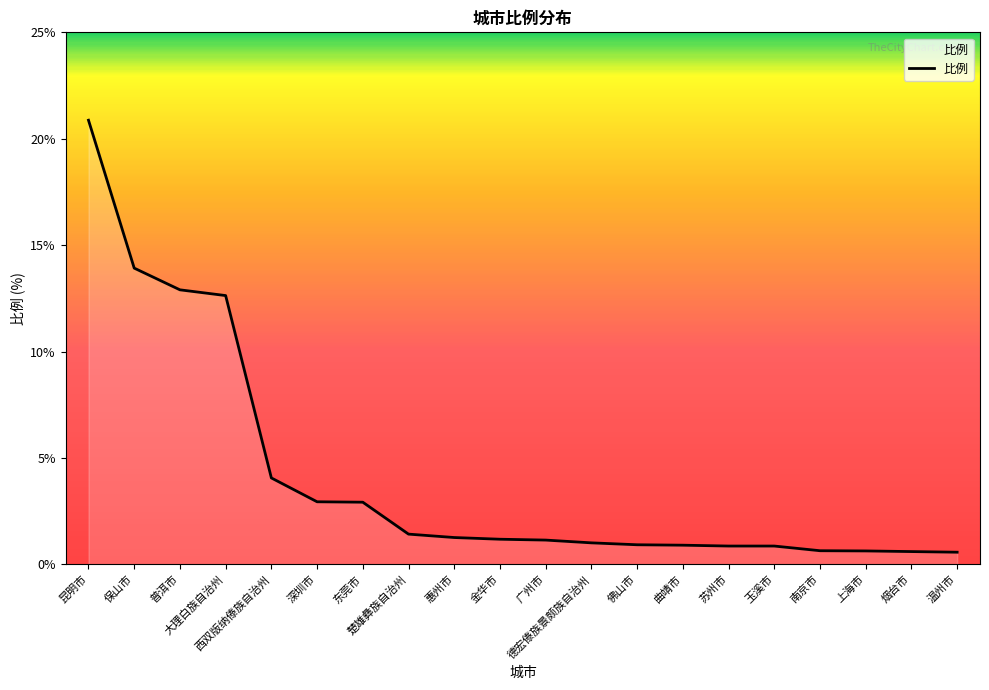

What is the difference between the maximum and minimum values?

20.3